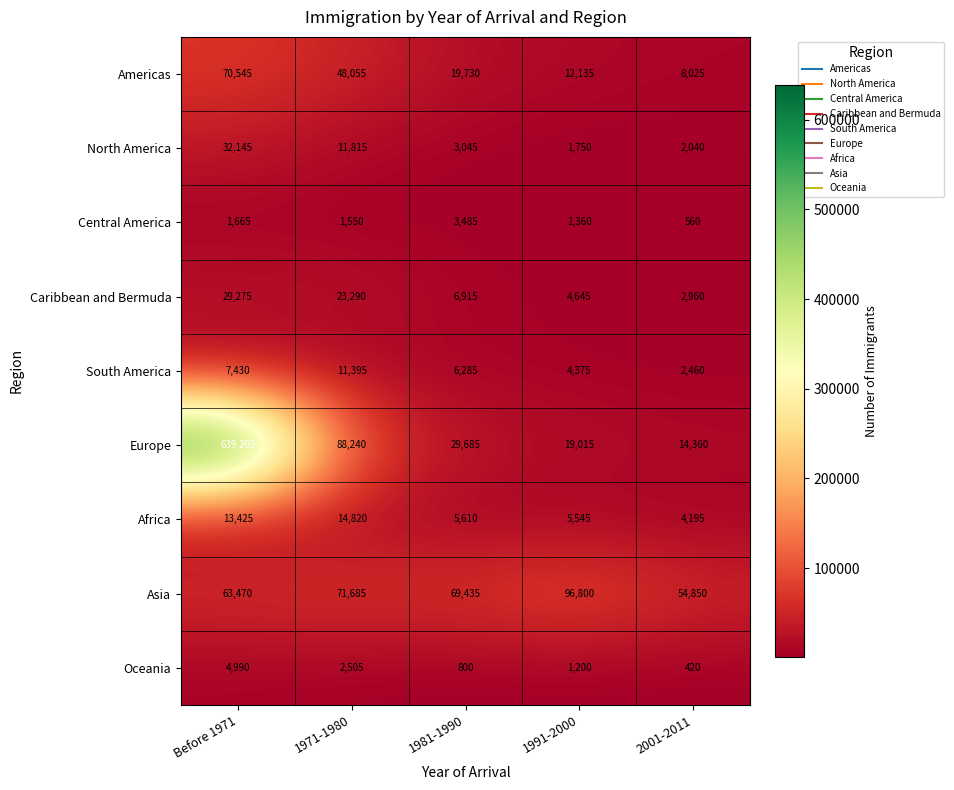

Which series has the largest total across all categories?

Europe